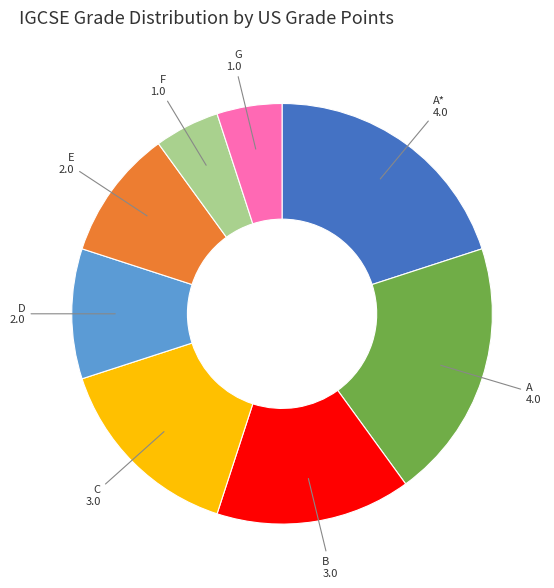

Approximately how many times larger is the value at C compared to A*?

0.7